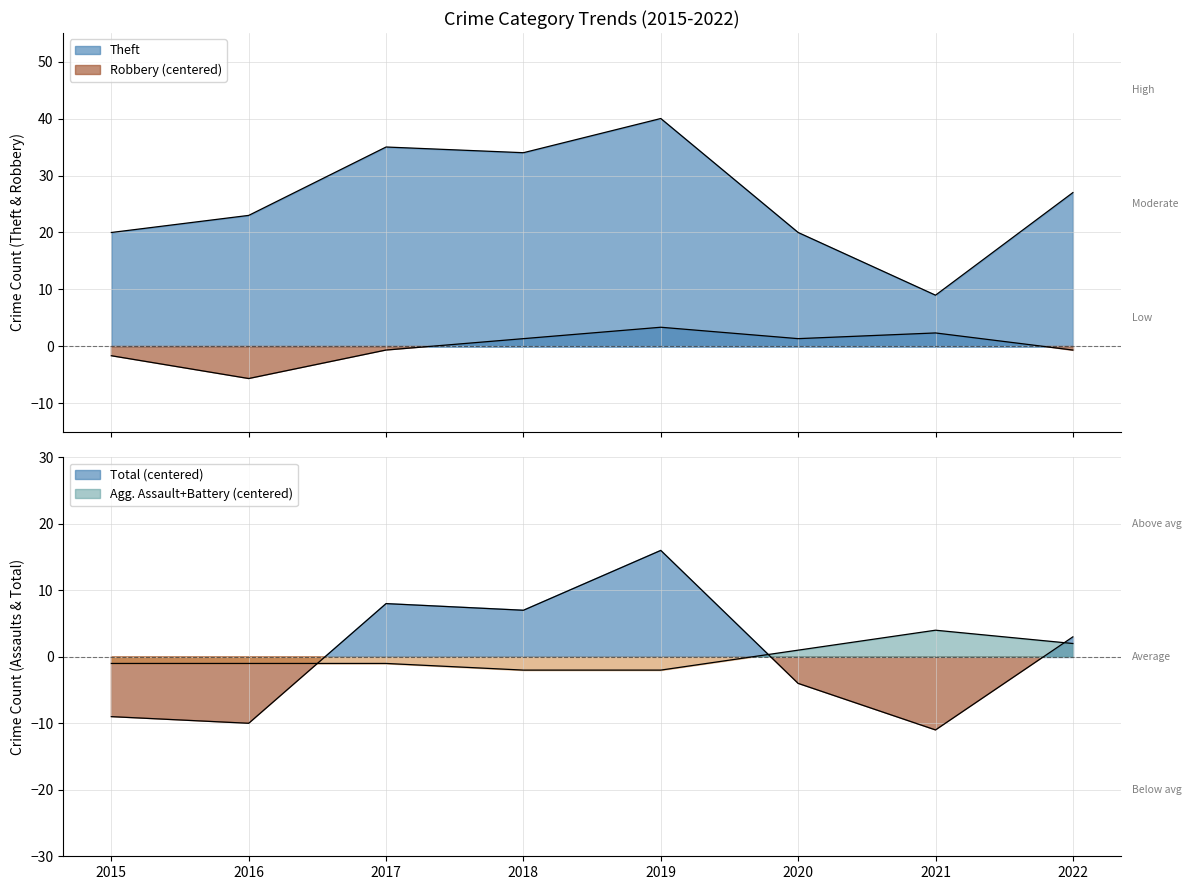

Which series changed the most between 2015 and 2019?

Total